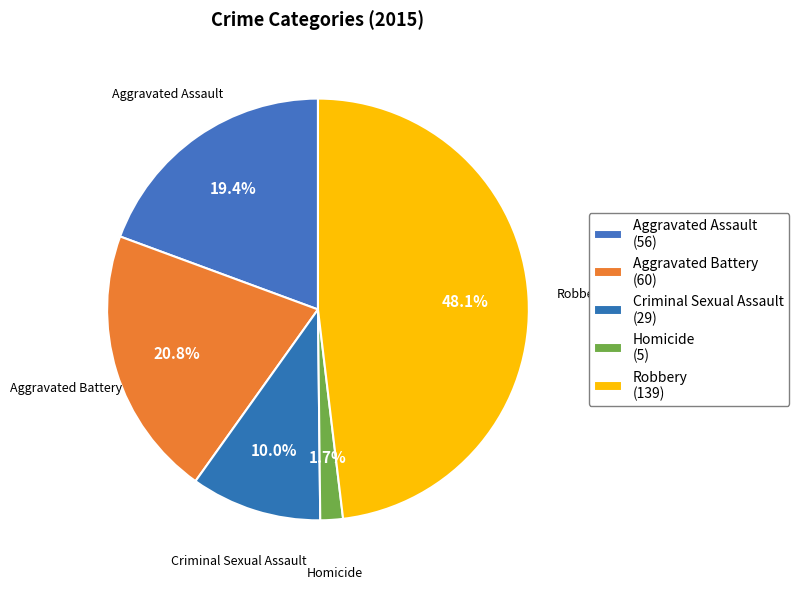

How many segments does this pie chart have?

5